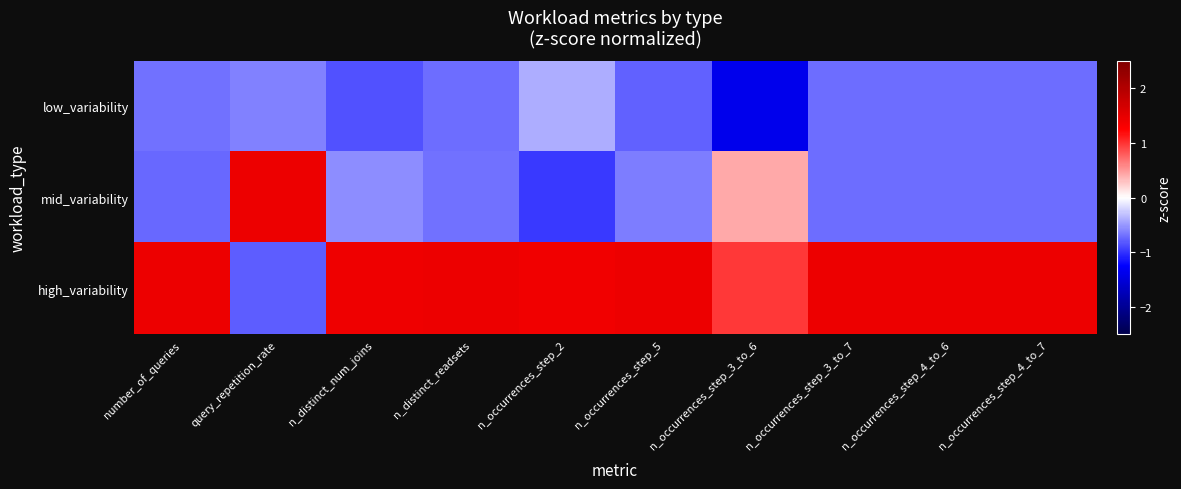

Reading right to left, what are all the values shown in this chart?

low_variability: n_occurrences_step_4_to_7=-0.7	n_occurrences_step_4_to_6=-0.7	n_occurrences_step_3_to_7=-0.7	n_occurrences_step_3_to_6=-1.4	n_occurrences_step_5=-0.8	n_occurrences_step_2=-0.4	n_distinct_readsets=-0.7	n_distinct_num_joins=-0.8	query_repetition_rate=-0.6	number_of_queries=-0.7
mid_variability: n_occurrences_step_4_to_7=-0.7	n_occurrences_step_4_to_6=-0.7	n_occurrences_step_3_to_7=-0.7	n_occurrences_step_3_to_6=0.4	n_occurrences_step_5=-0.6	n_occurrences_step_2=-1.0	n_distinct_readsets=-0.7	n_distinct_num_joins=-0.6	query_repetition_rate=1.4	number_of_queries=-0.7
high_variability: n_occurrences_step_4_to_7=1.4	n_occurrences_step_4_to_6=1.4	n_occurrences_step_3_to_7=1.4	n_occurrences_step_3_to_6=1.0	n_occurrences_step_5=1.4	n_occurrences_step_2=1.4	n_distinct_readsets=1.4	n_distinct_num_joins=1.4	query_repetition_rate=-0.8	number_of_queries=1.4